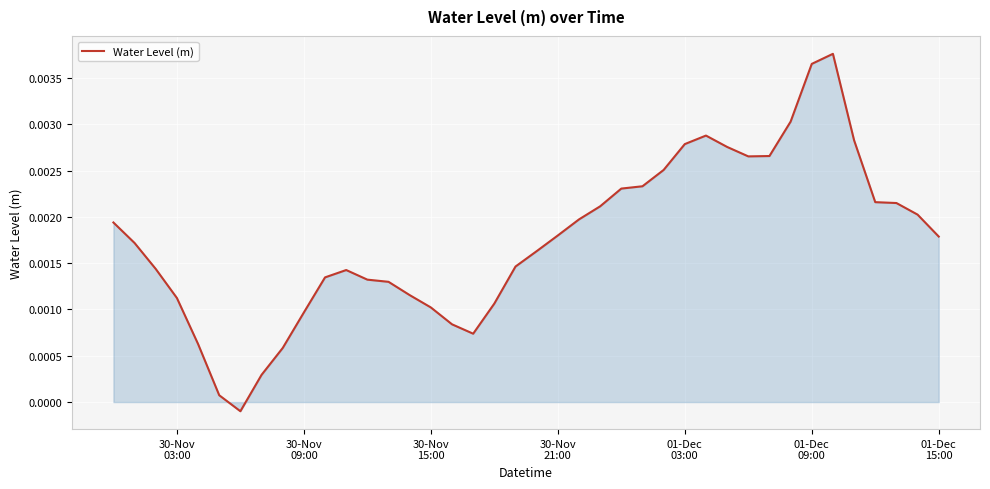

How many lines are shown in the chart?

1